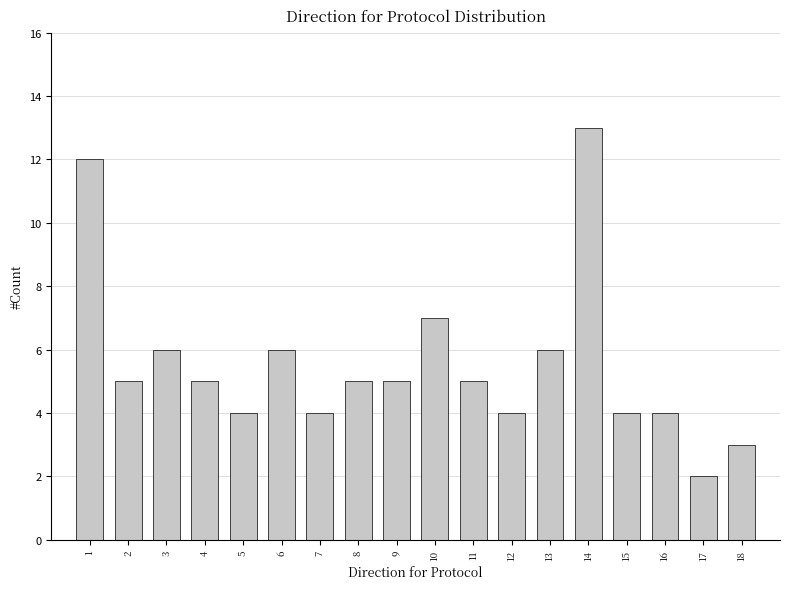

Reading right to left, list all the values displayed in this chart.

3	2	4	4	13	6	4	5	7	5	5	4	6	4	5	6	5	12